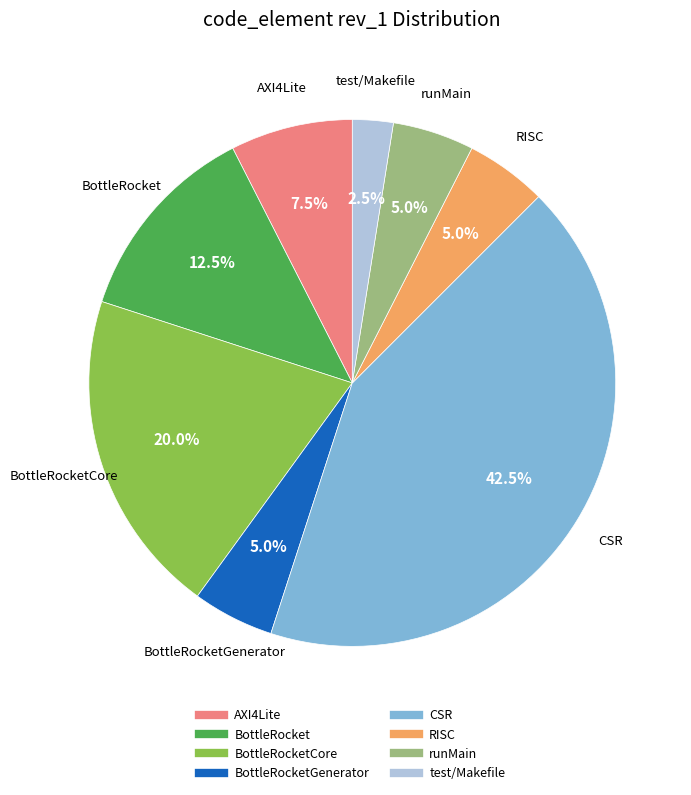

Is there any slice that represents more than half of the pie?

No